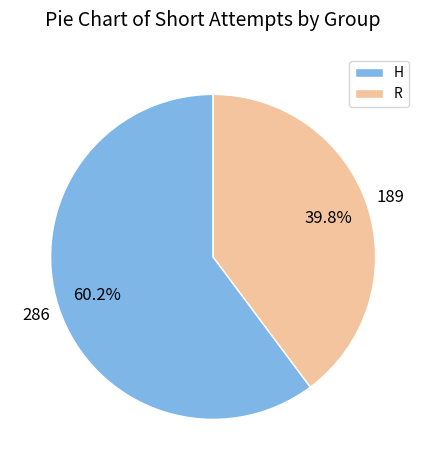

What is the ratio of the value at R to the value at H?

0.7